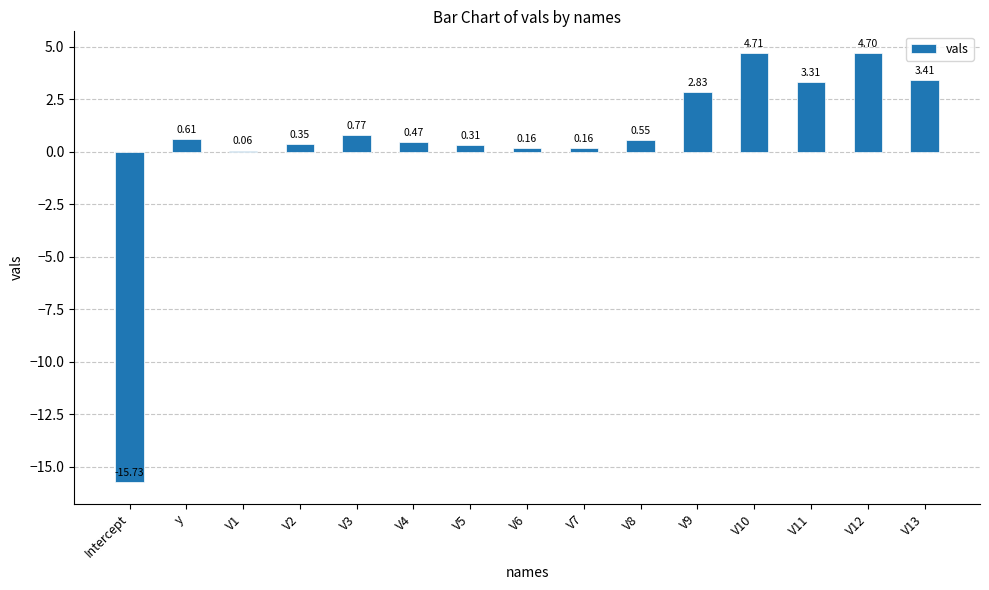

Which has a higher value, V8 or V11?

V11